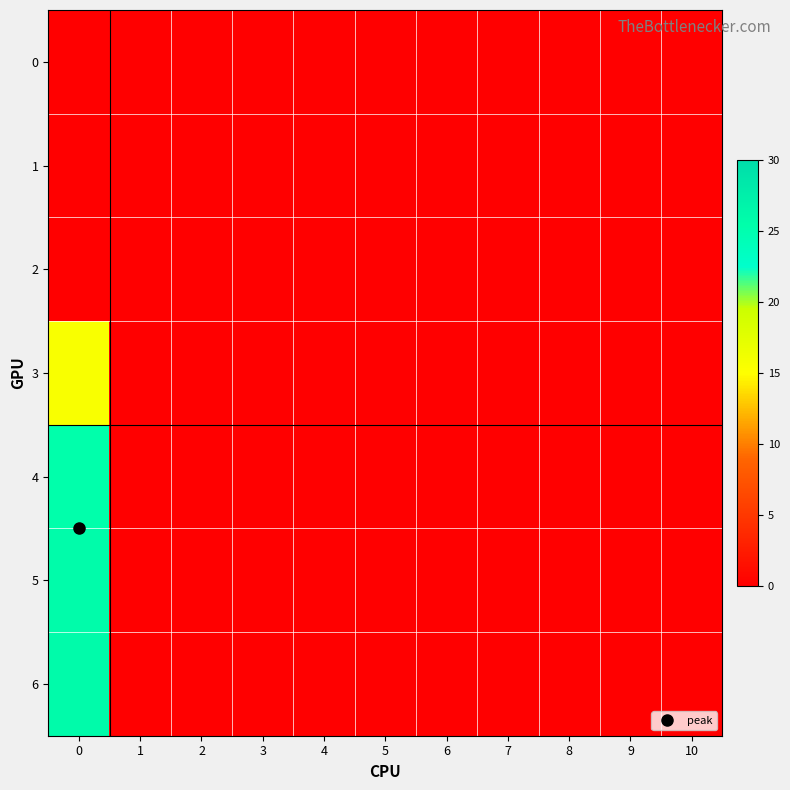

Count the number of categories in the chart.

11